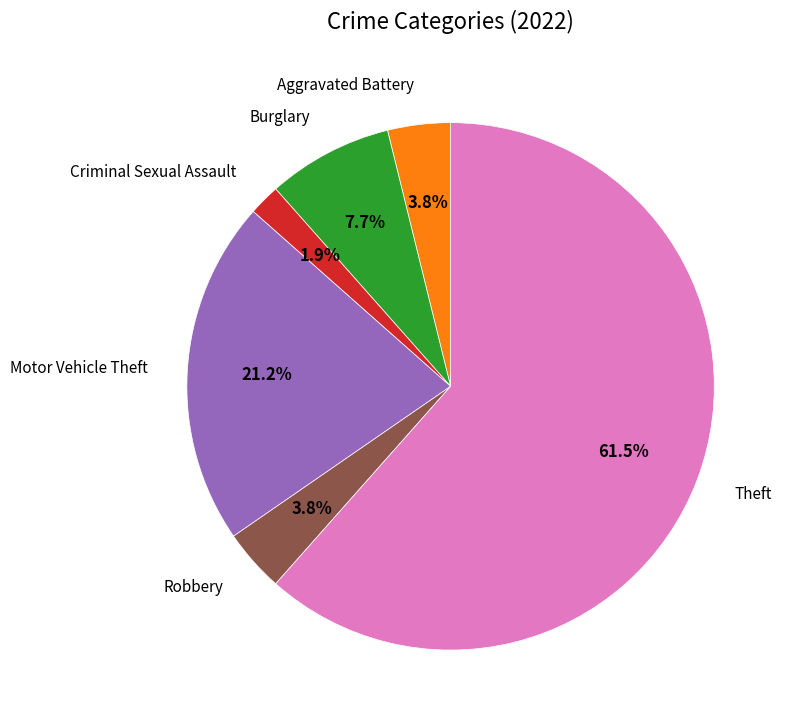

Which category has the biggest portion of the pie?

Theft